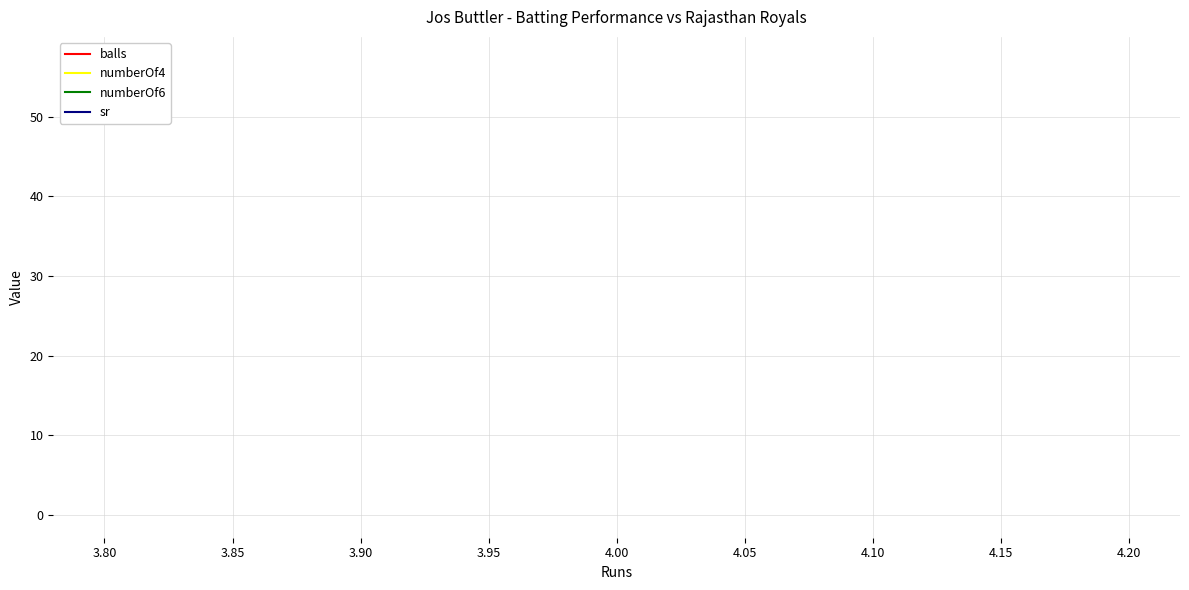

How many lines are shown in the chart?

4